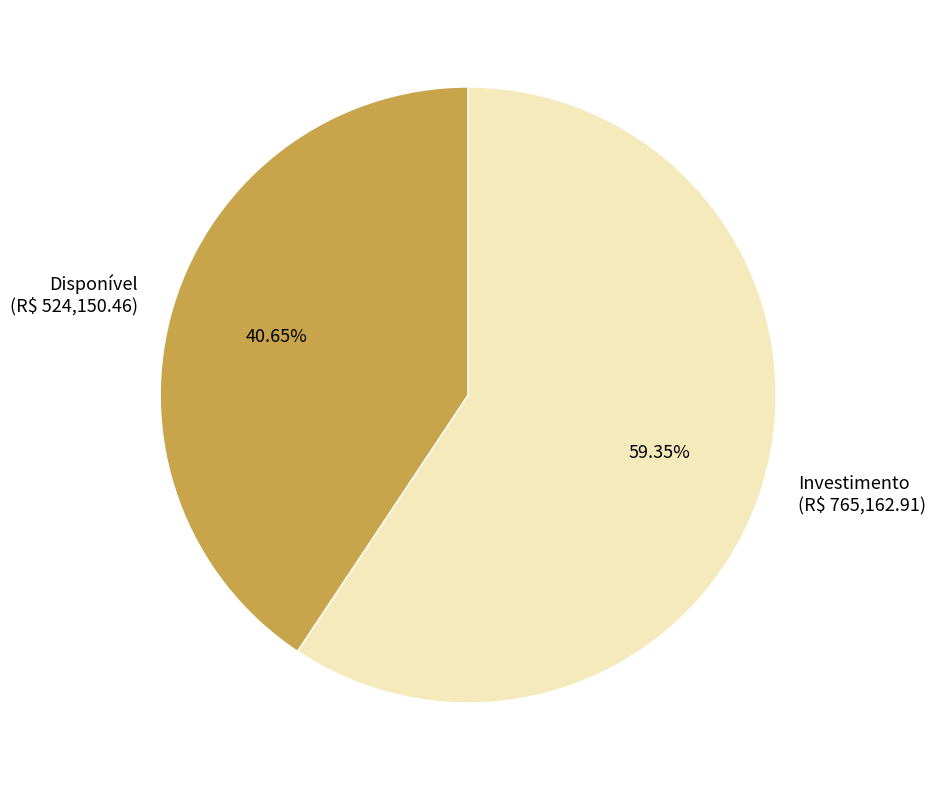

To the nearest percent, what is the average slice percentage?

50%